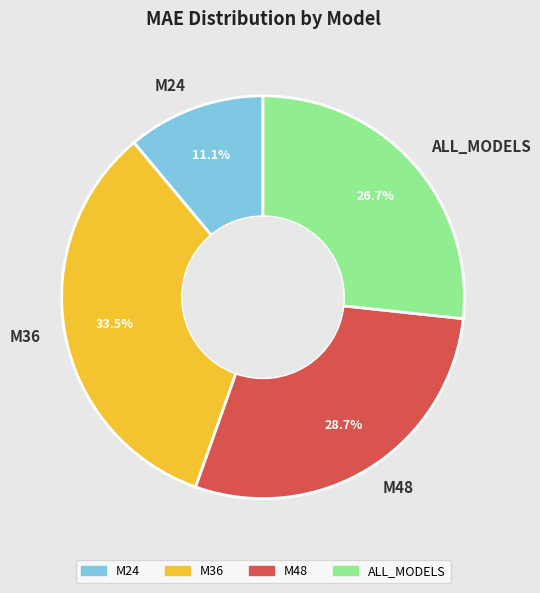

To the nearest percent, what percentage of the pie is M24?

11%